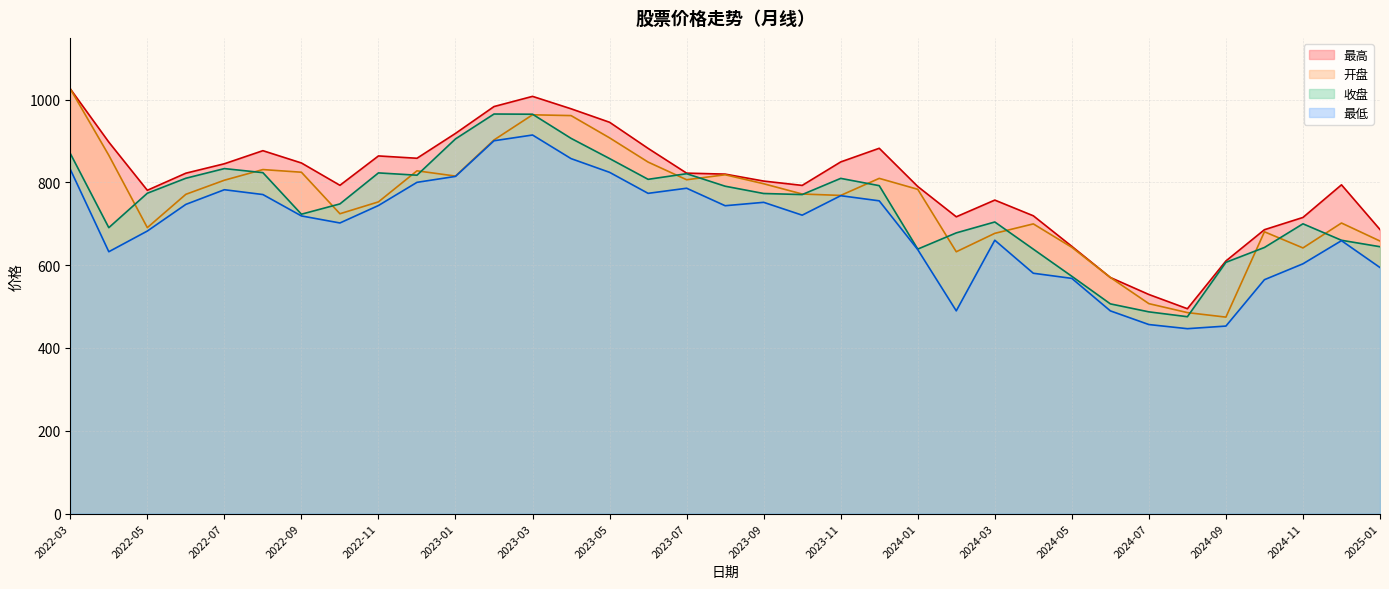

Which category has the highest value in the 最低 series?

2023-03